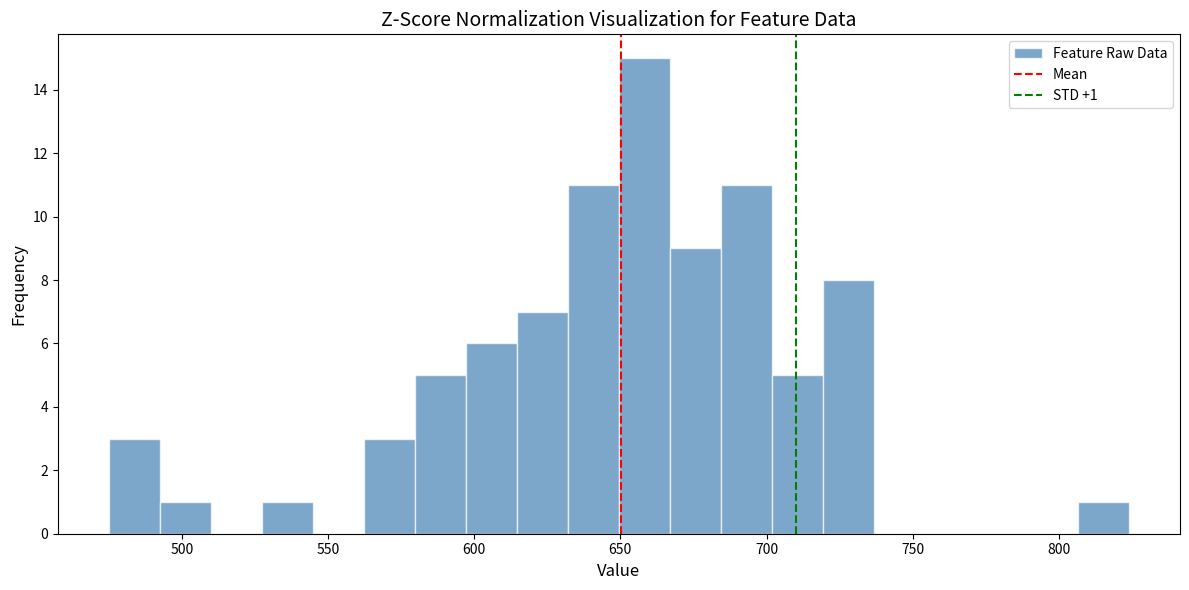

Around what value on the x-axis is the tallest bar? Give the approximate position of its centre, as read against the axis.

660